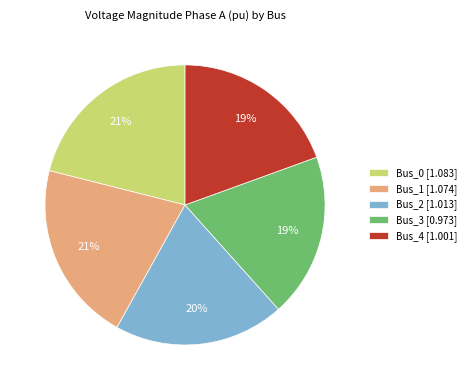

What is the ratio of the value at Bus_1 [1.074] to the value at Bus_2 [1.013]?

1.1